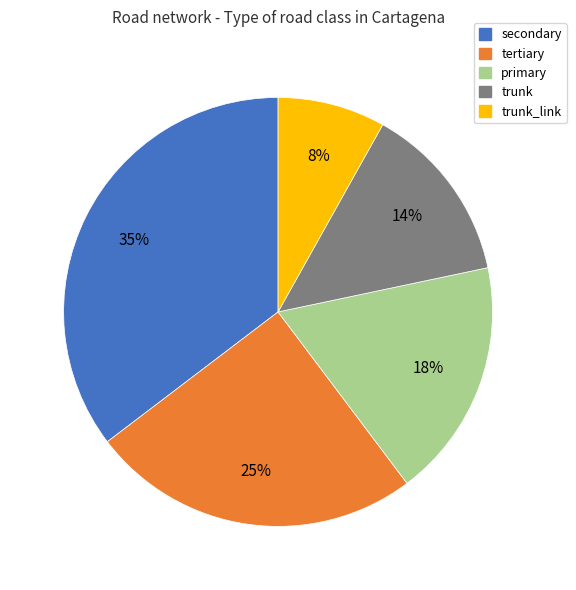

Is the sum of primary and secondary greater than half?

Yes